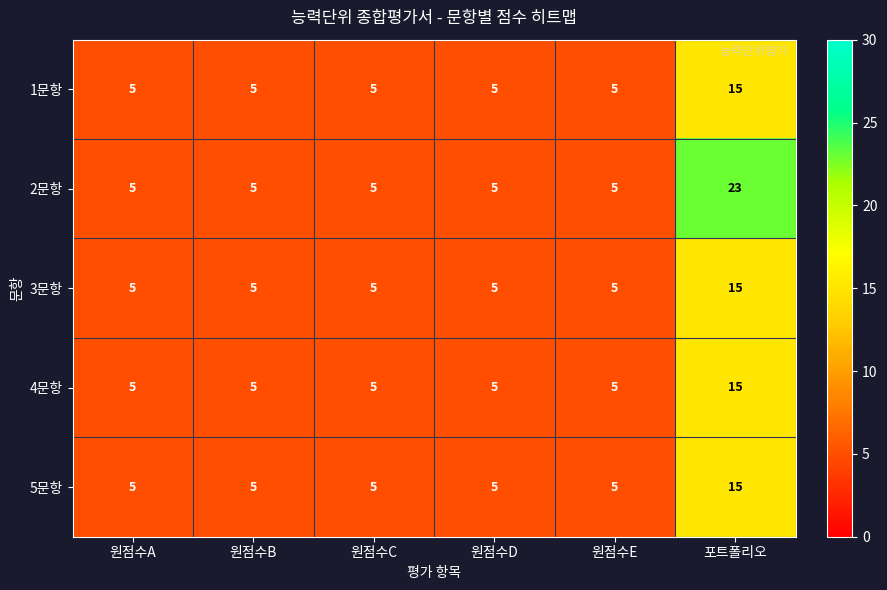

Which category has the highest value in the 2문항 series?

포트폴리오